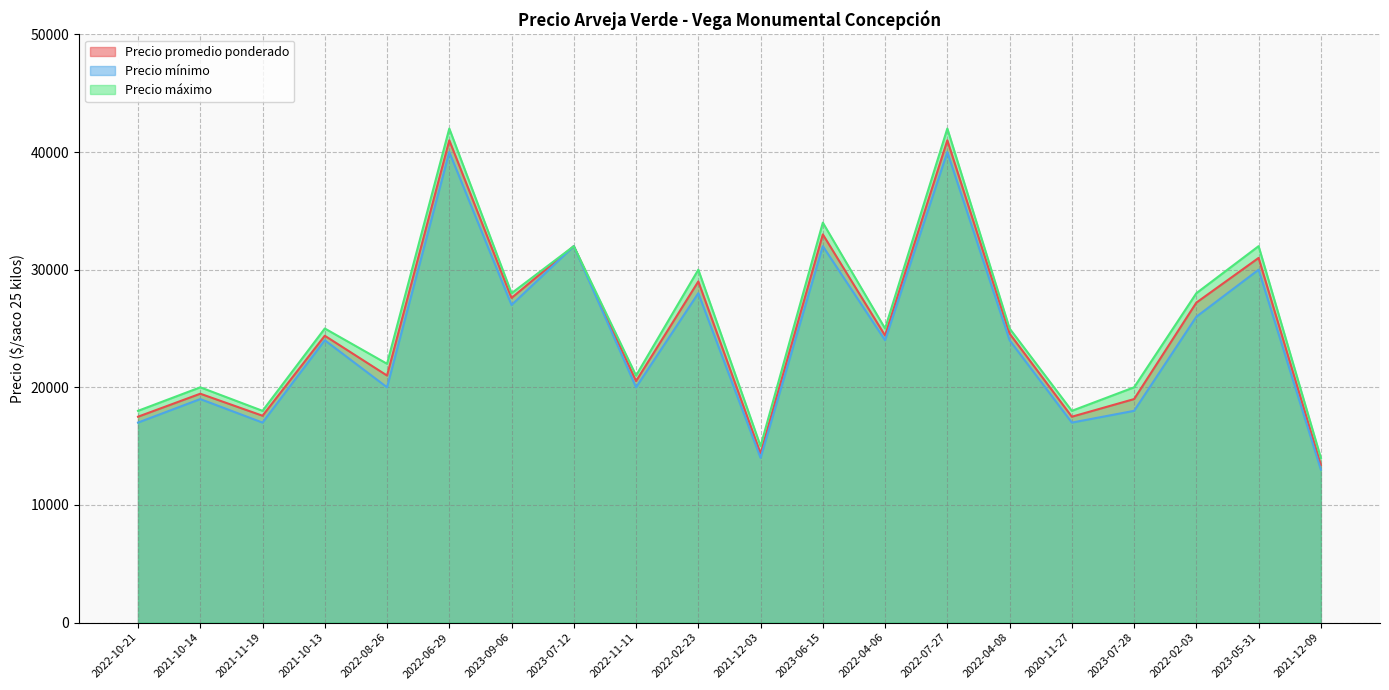

The Precio mínimo series shows 17000 at 2021-11-19. True or false?

True